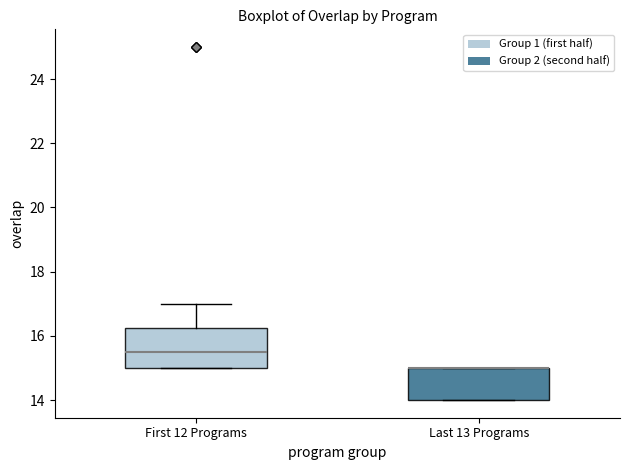

Which box is the tallest, from its lower edge to its upper edge?

First 12 Programs